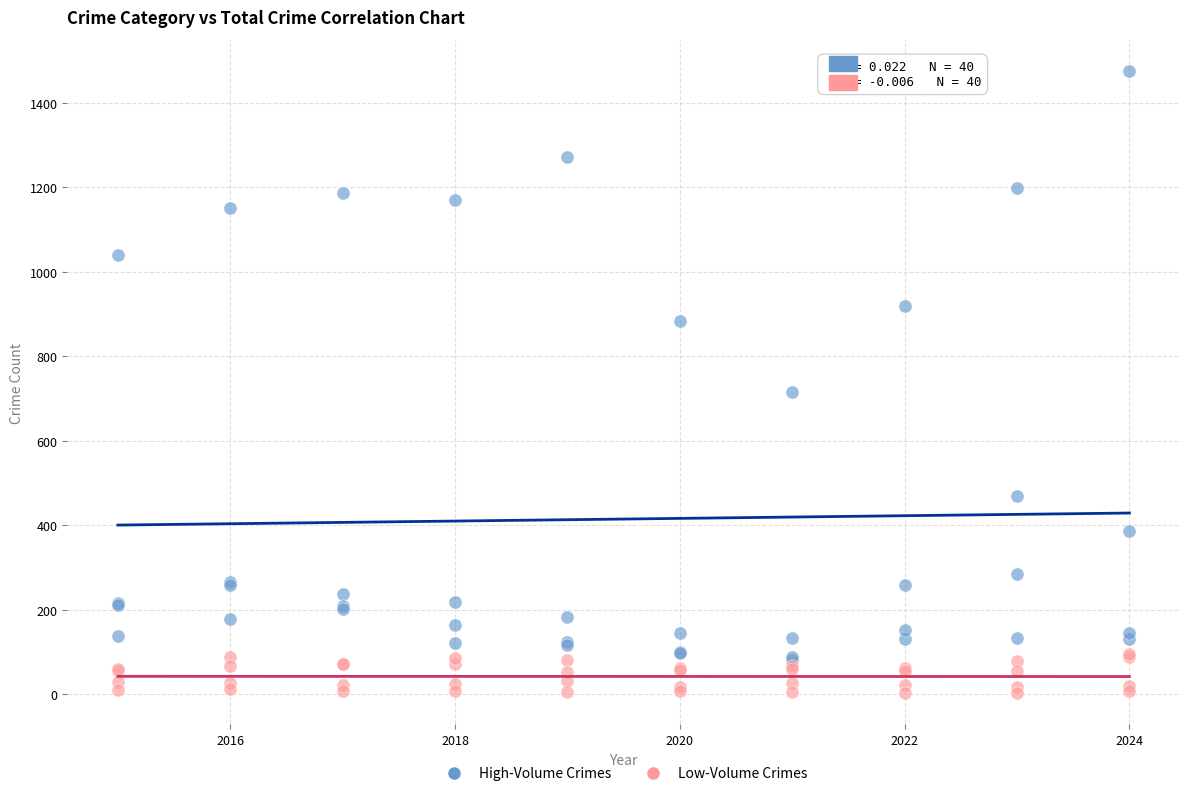

What are all the series names shown in the legend?

High-Volume Crimes, Low-Volume Crimes